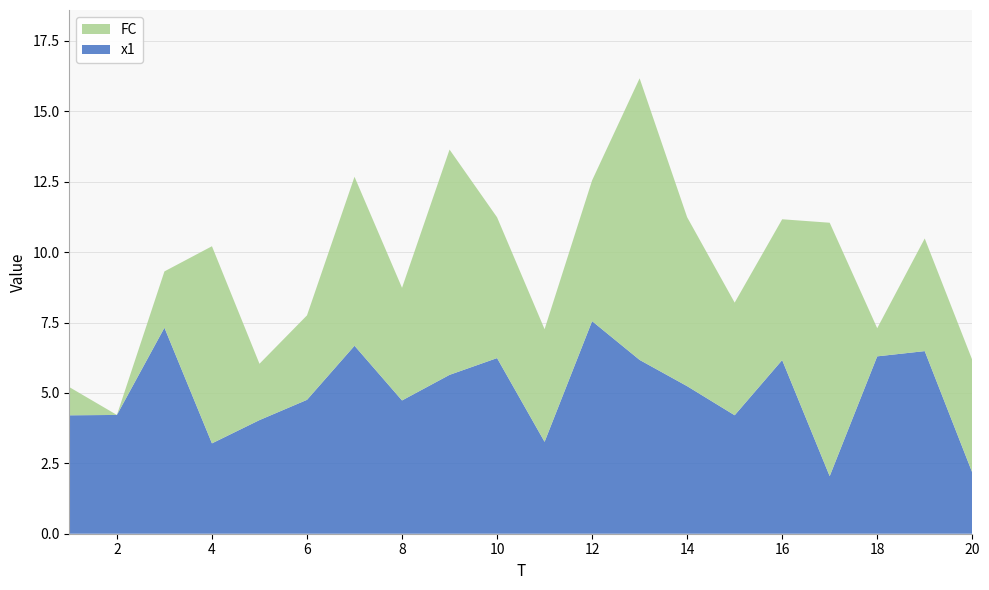

Reading right to left, list all the values displayed in this chart.

x1: 2.2	6.5	6.3	2.0	6.2	4.2	5.2	6.2	7.5	3.3	6.2	5.6	4.7	6.7	4.8	4.0	3.2	7.3	4.2	4.2
FC: 4.0	4.0	1.0	9.0	5.0	4.0	6.0	10.0	5.0	4.0	5.0	8.0	4.0	6.0	3.0	2.0	7.0	2.0	0.0	1.0